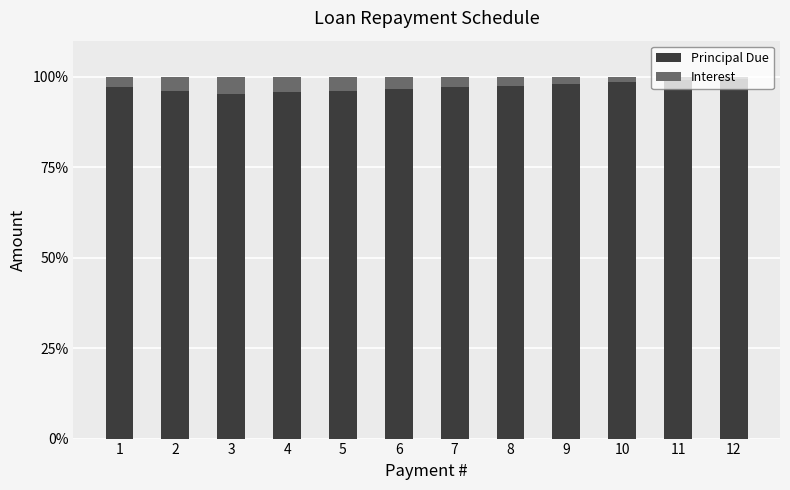

What is the total value across all series at 6?

100.0